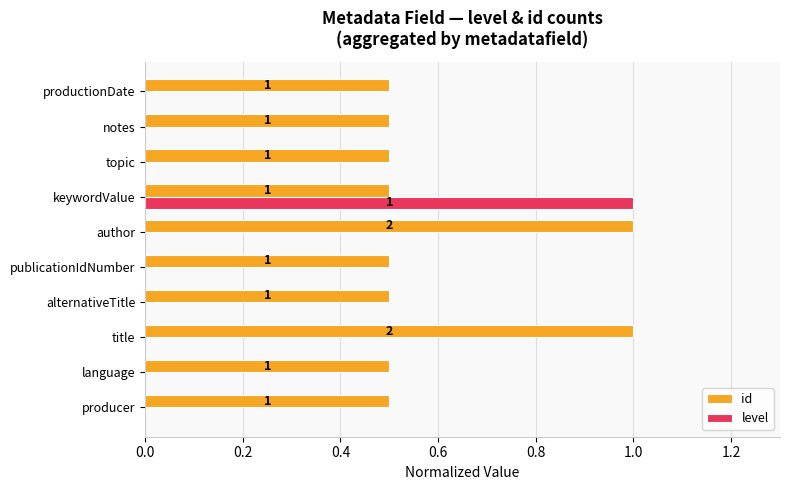

What is the approximate value of id at productionDate?

0.5